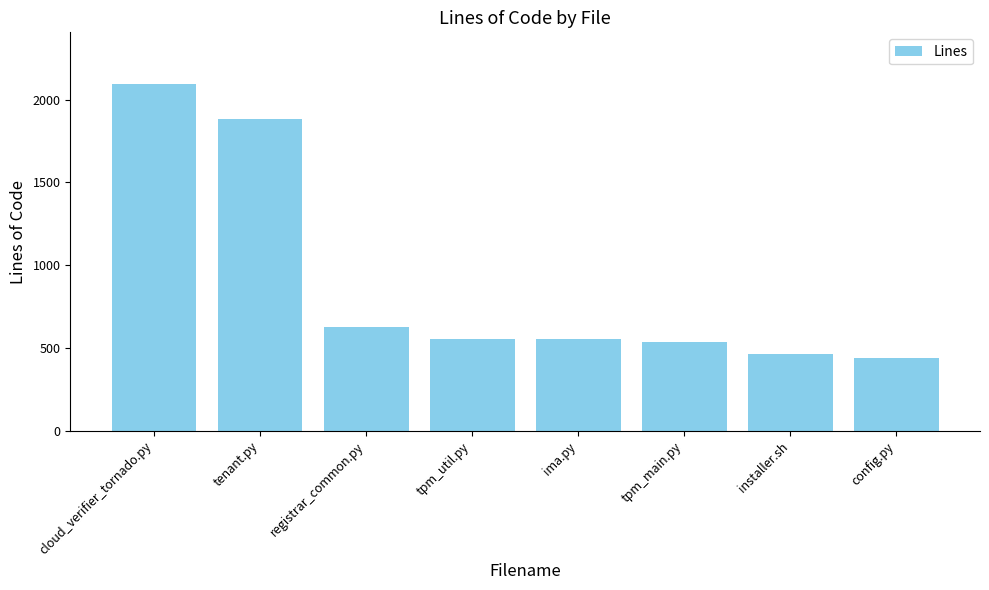

What position from the right is ima.py?

4